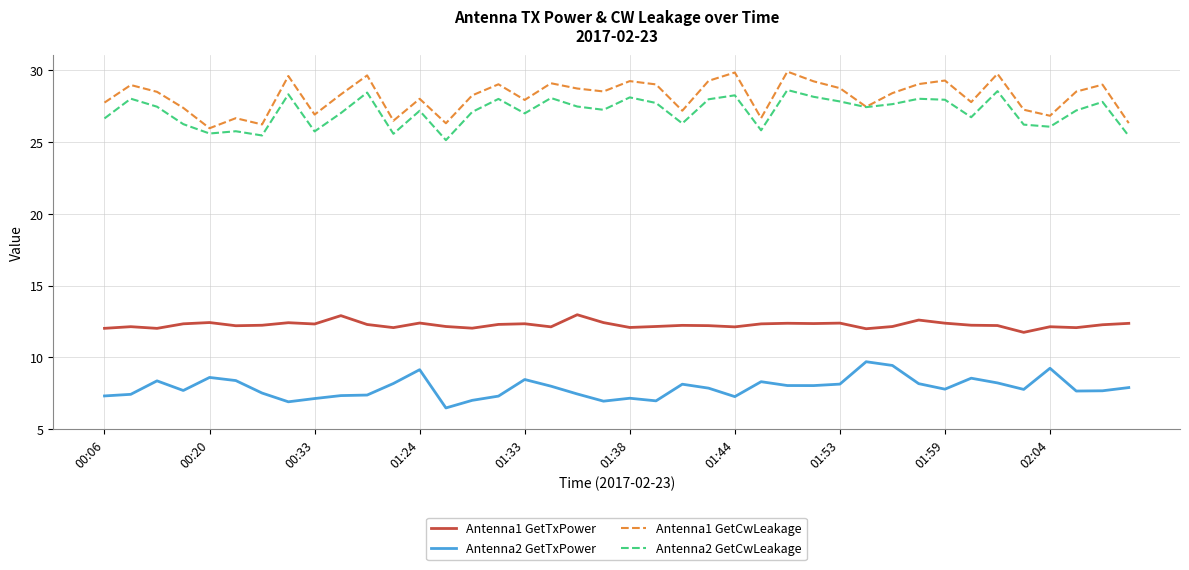

True or false: Antenna1 GetCwLeakage and Antenna1 GetTxPower intersect in this chart.

False